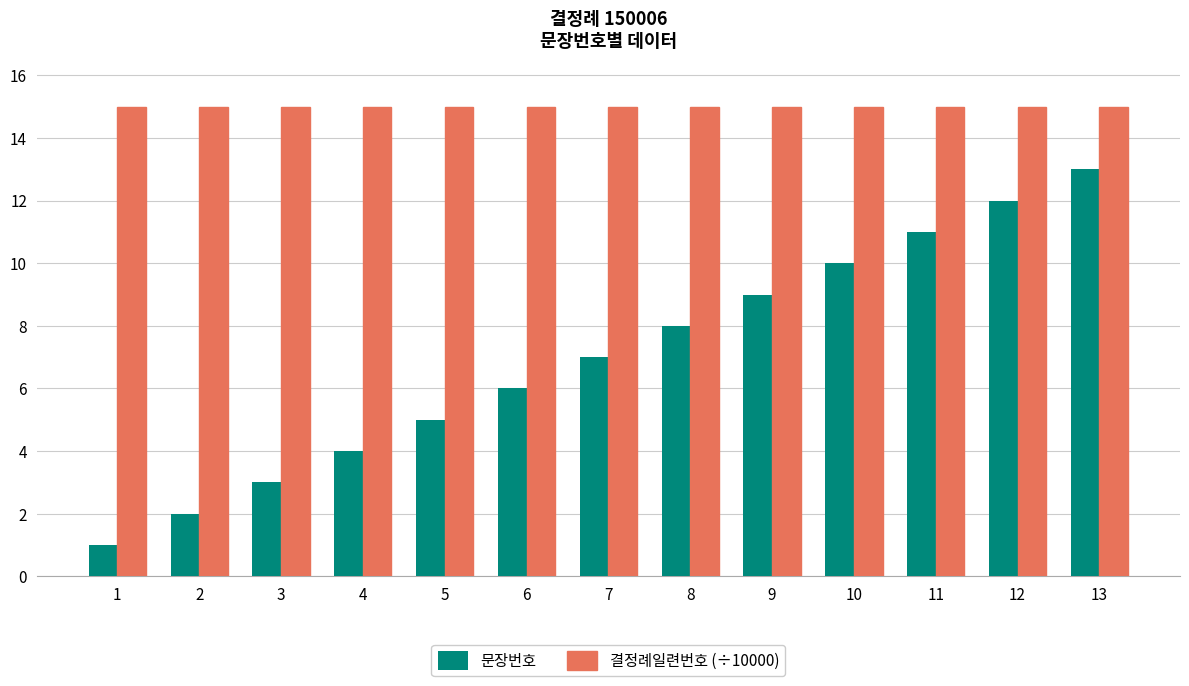

What is the average value of the 결정례일련번호 (÷10000) series?

15.0